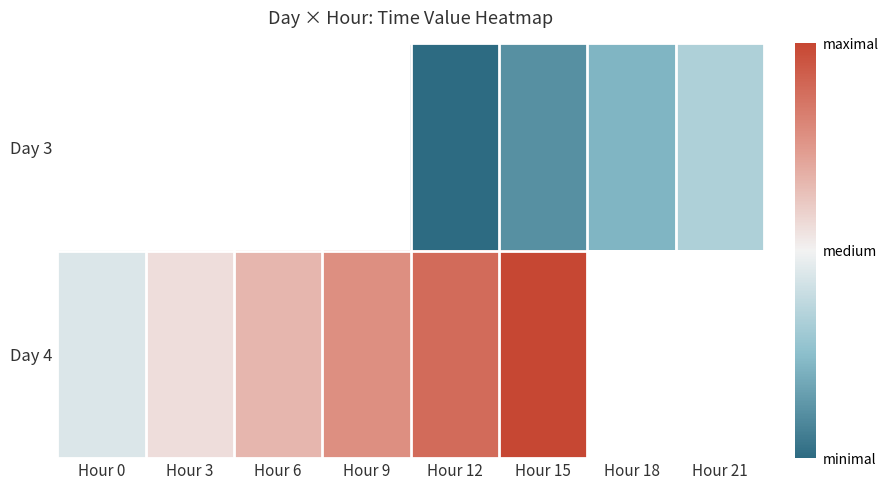

What is the difference between the maximum and minimum values in the Day 4 series?

0.6